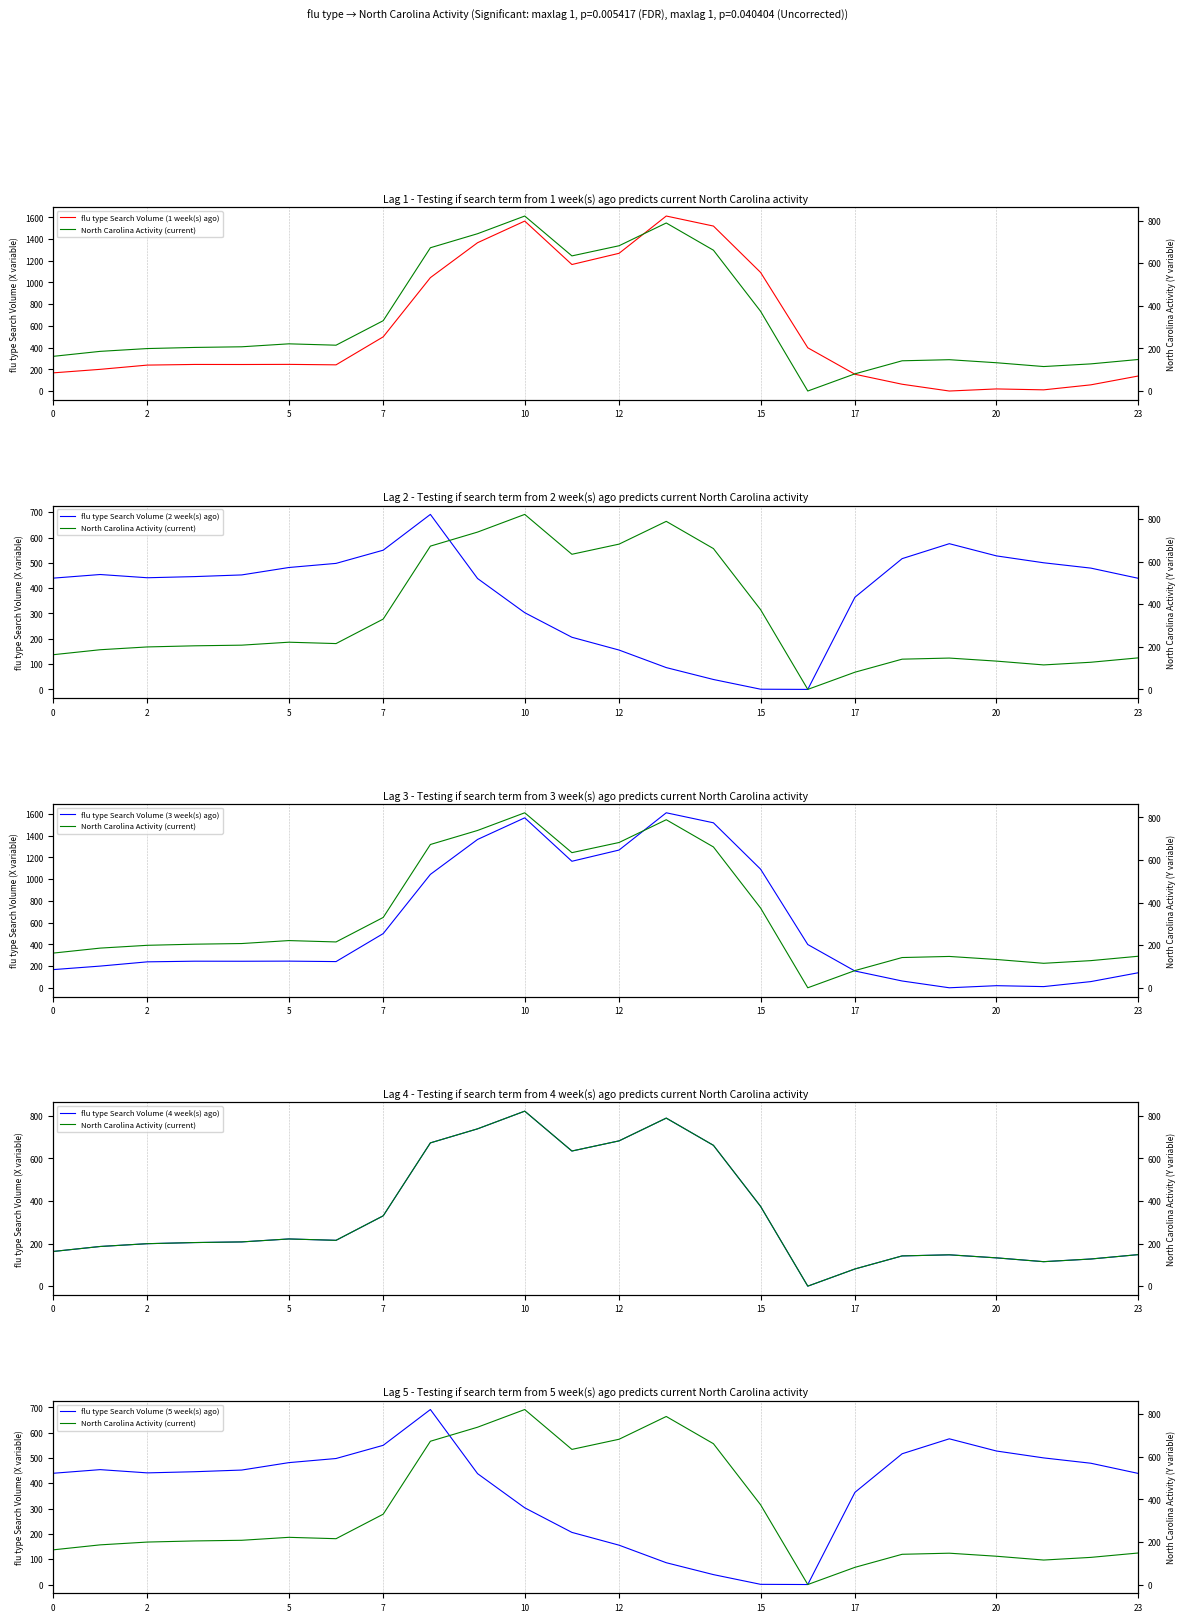

What are all the series names shown in the legend?

flu type Search Volume (1 week(s) ago), North Carolina Activity (current), flu type Search Volume (2 week(s) ago), flu type Search Volume (3 week(s) ago), flu type Search Volume (4 week(s) ago), flu type Search Volume (5 week(s) ago)